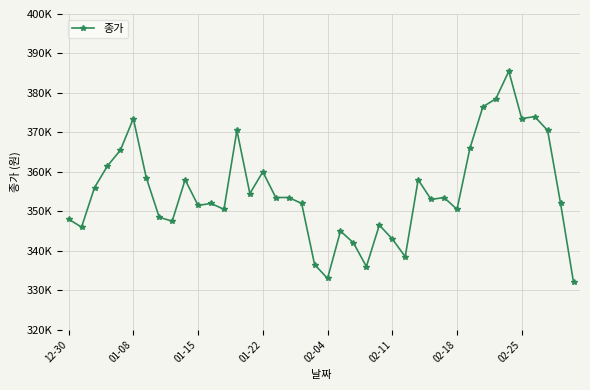

What is the difference between the second highest and second lowest values?

45500